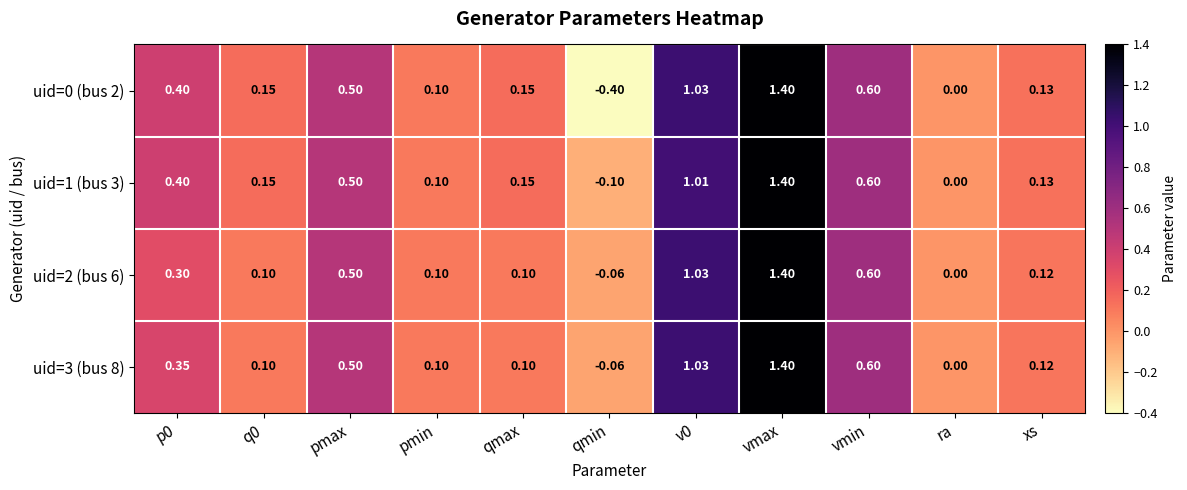

At which label does uid=3 (bus 8) reach its minimum?

qmin